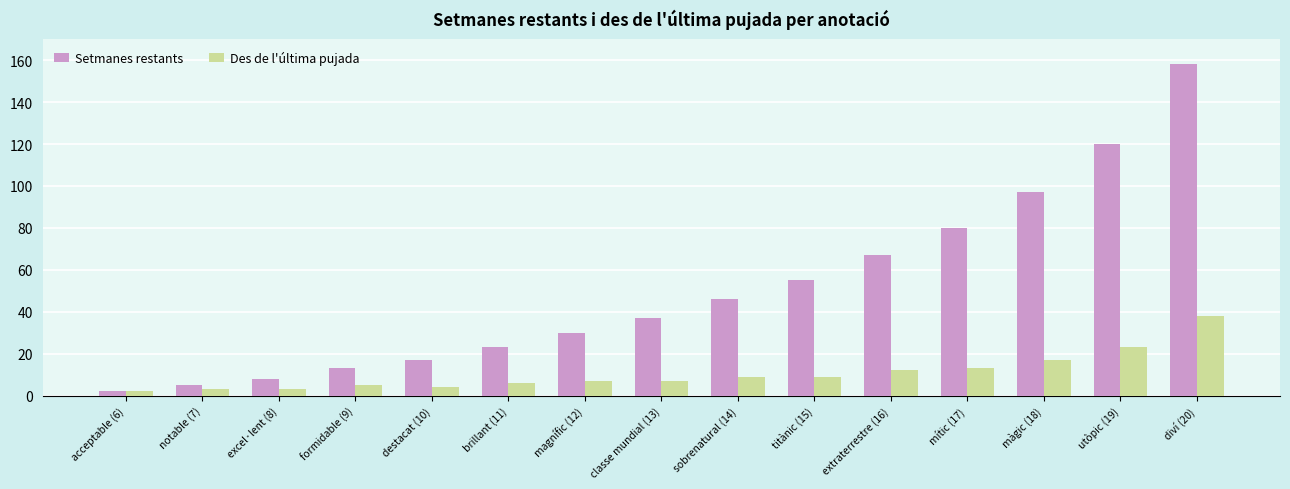

Reading left to right, what are all the values shown in this chart?

Setmanes restants: 2	5	8	13	17	23	30	37	46	55	67	80	97	120	158
Des de l'última pujada: 2	3	3	5	4	6	7	7	9	9	12	13	17	23	38